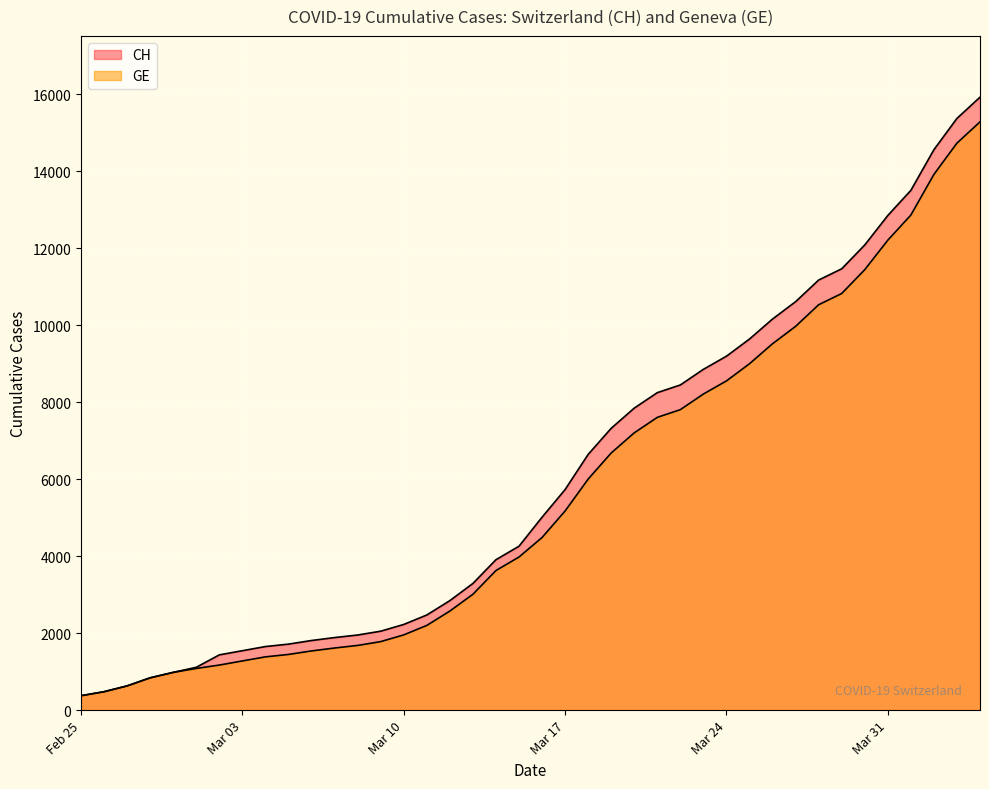

What is the difference between the second highest and minimum values in the CH series?

15000